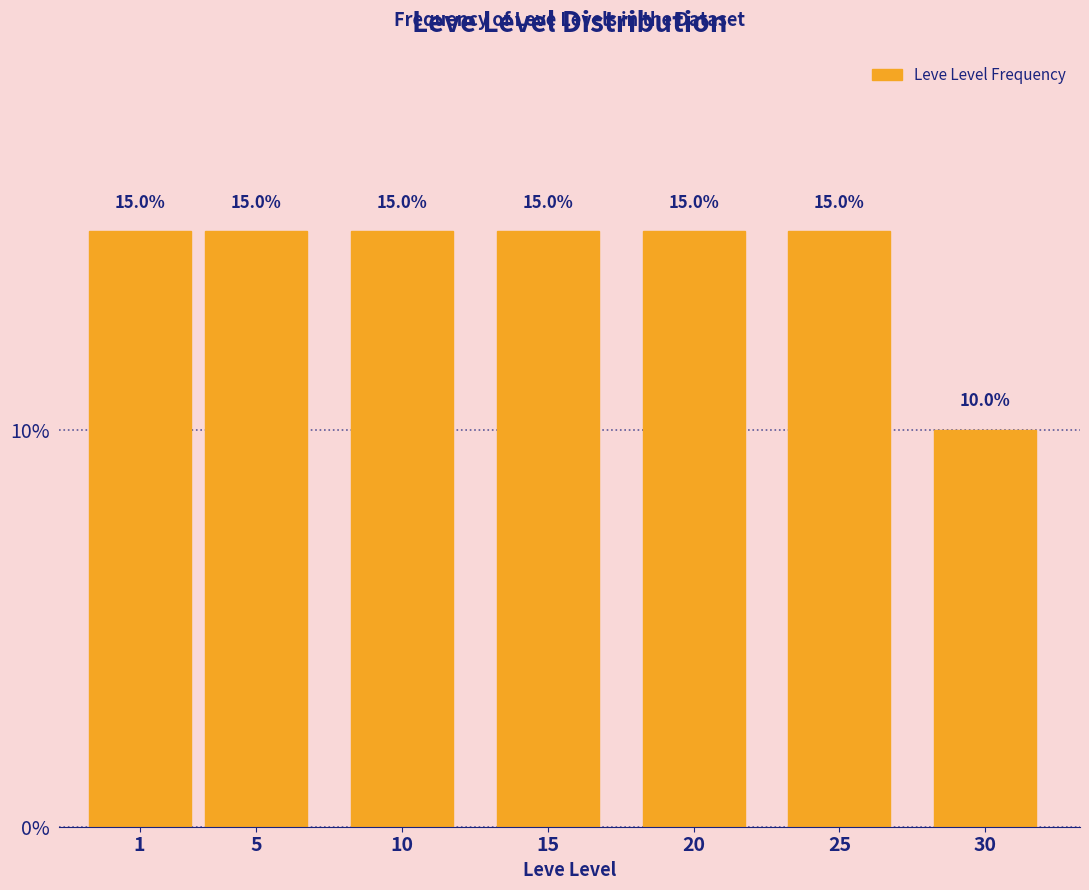

Reading left to right, extract all data points from this chart.

15	15	15	15	15	15	10